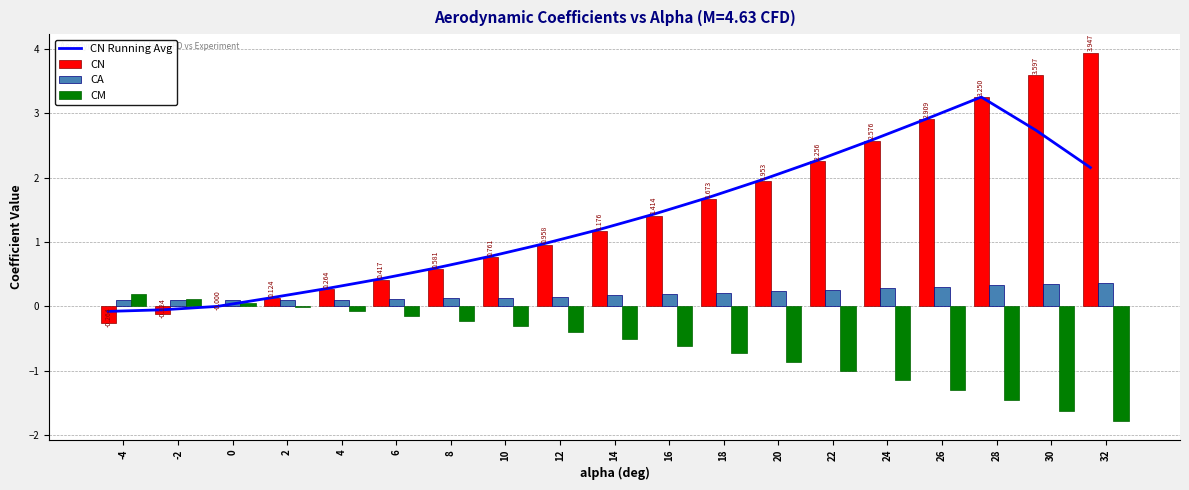

What is the sum of all CN values?

27.5